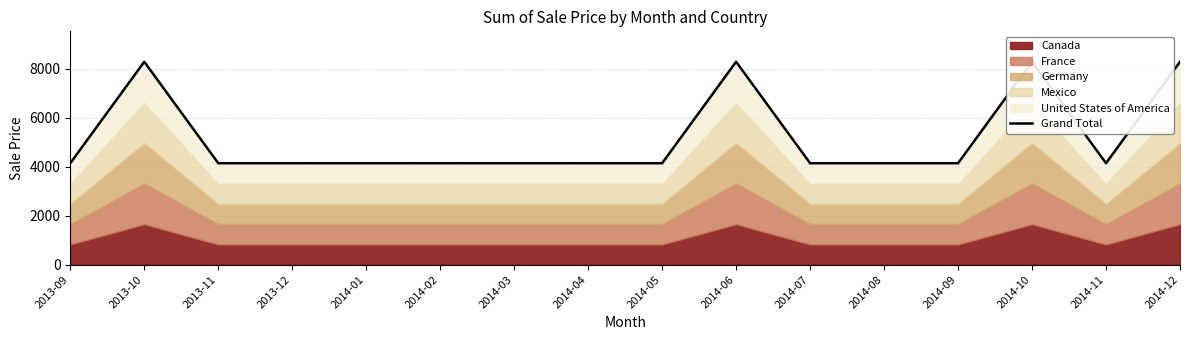

The chart shows a value of 2781 at 2014-05. True or false?

False